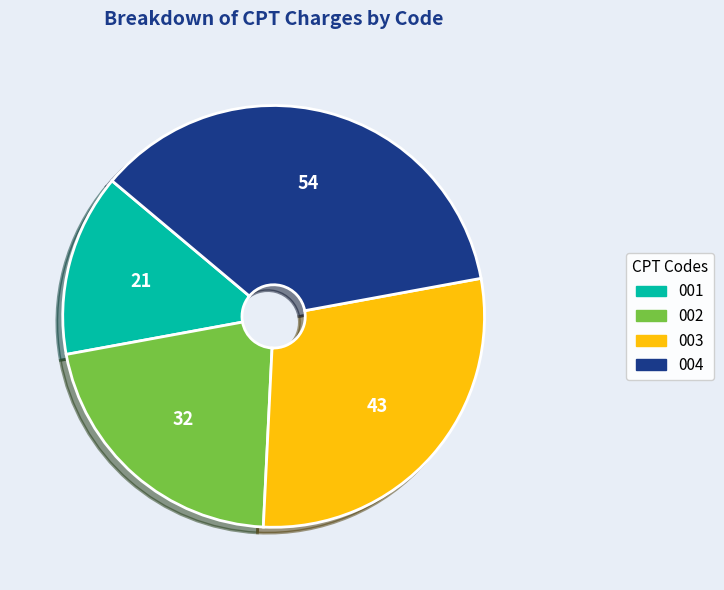

True or false: 001 accounts for 14% of the total.

True